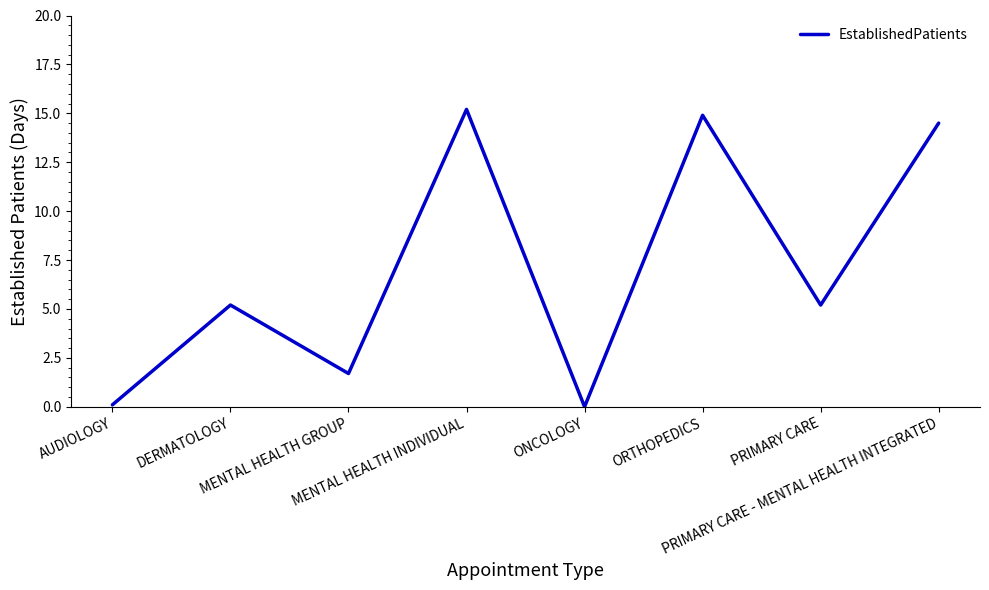

Does the chart have visible grid lines?

No